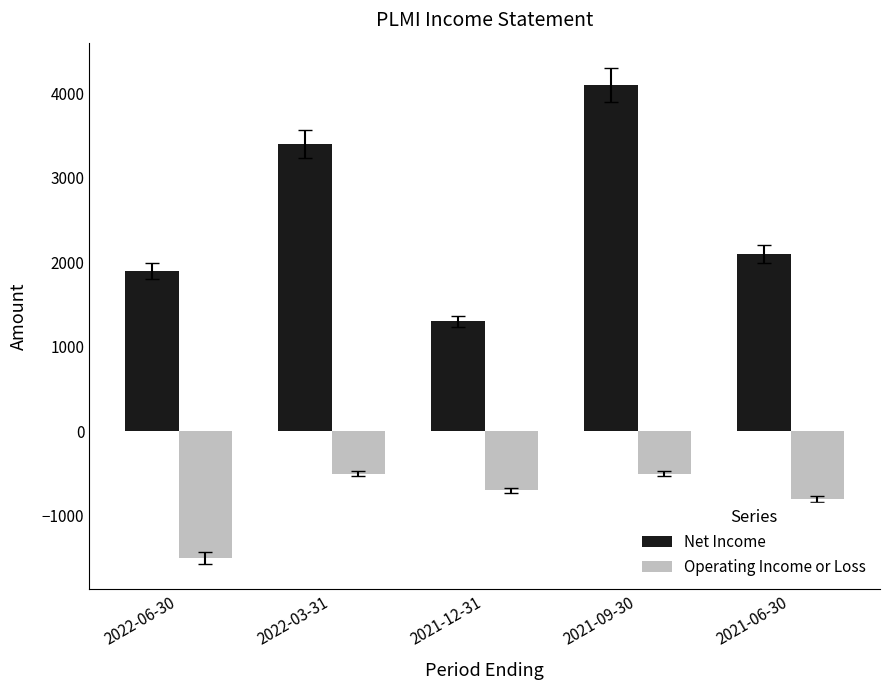

Does the chart contain stacked bars?

No